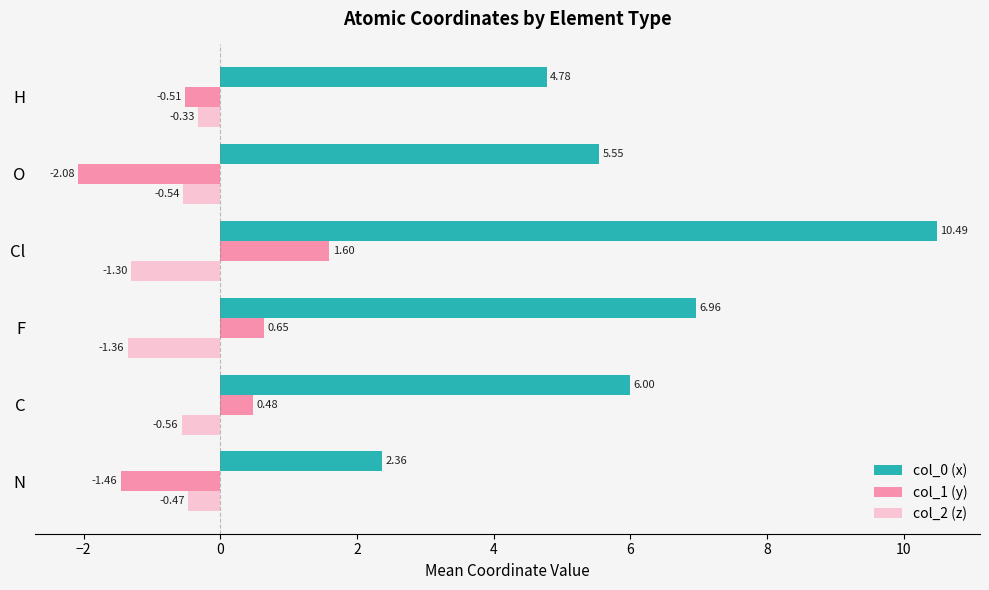

What is the spread (max minus min) of values at F?

8.3